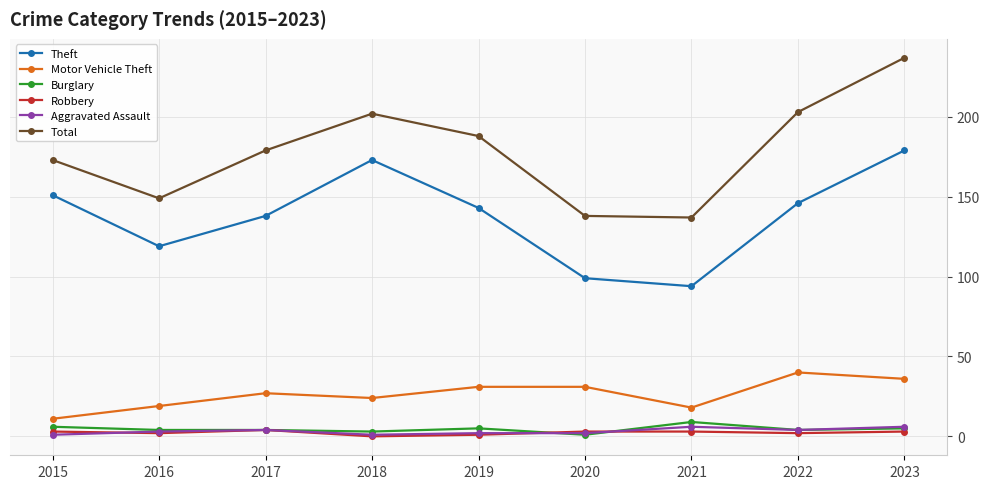

True or false: Theft and Aggravated Assault cross at least once.

False